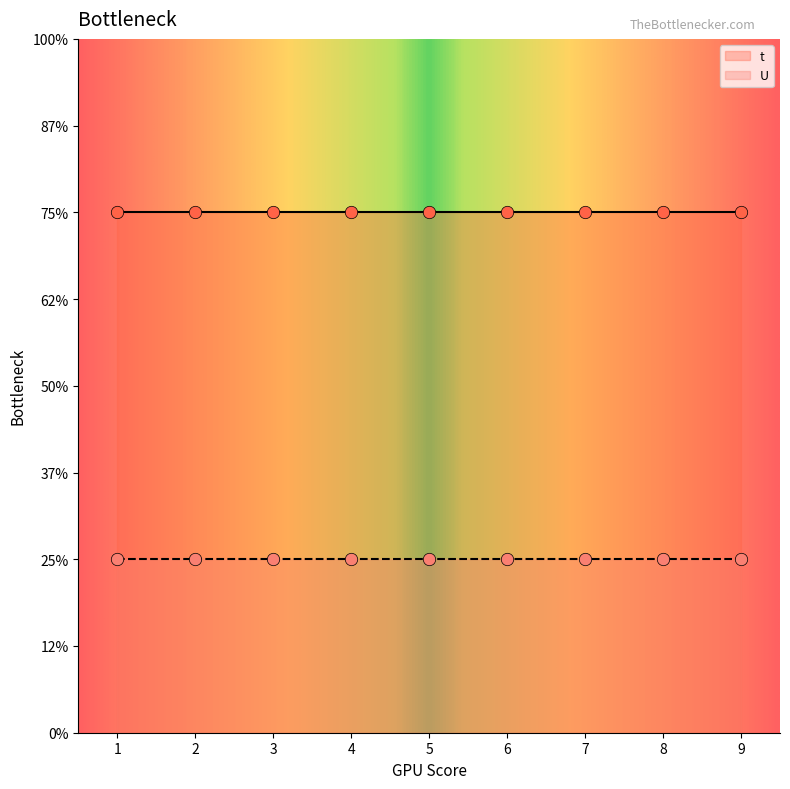

Which series has the widest spread of Y values?

t